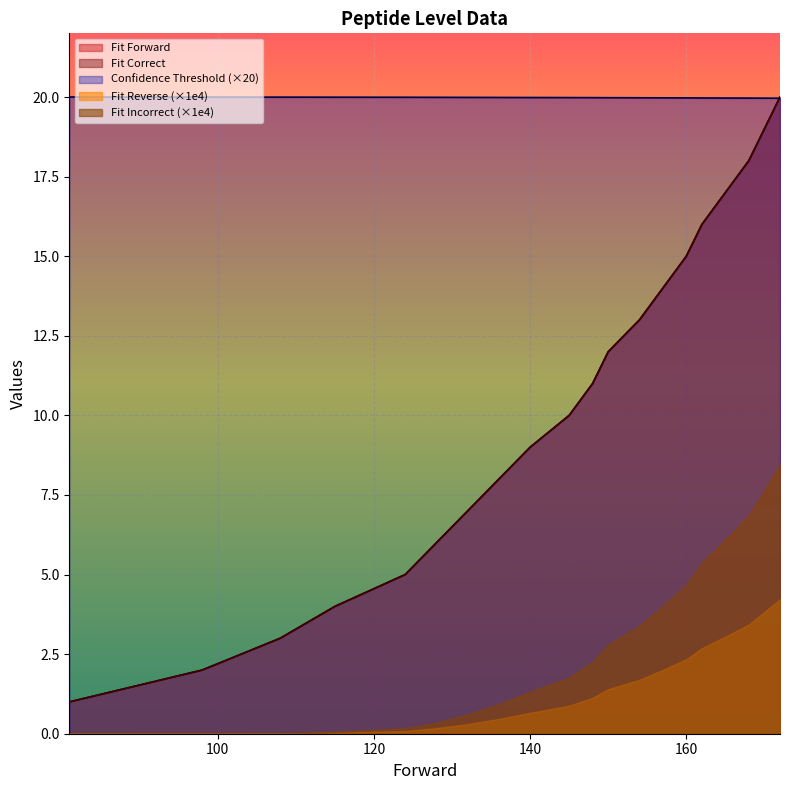

Which series has the widest spread of values?

Fit Forward